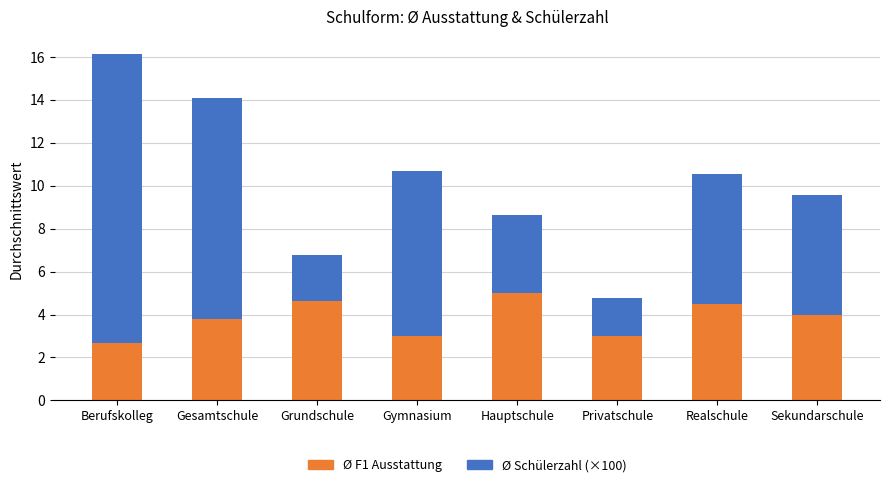

Does the chart contain stacked bars?

Yes